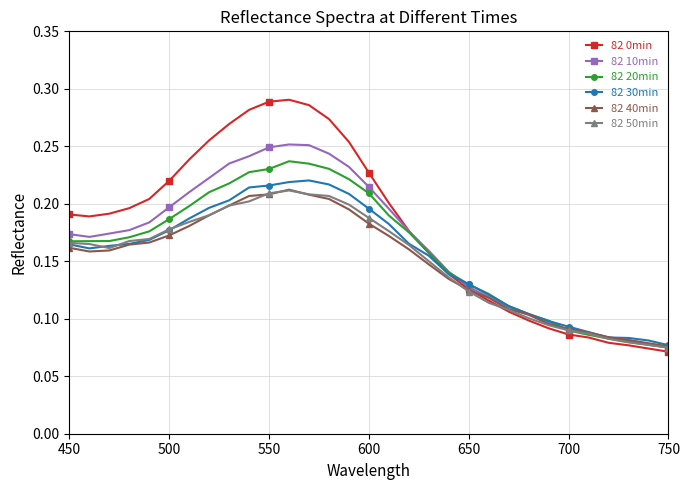

True or false: 82 10min has more than 0 points higher than both neighbors.

True